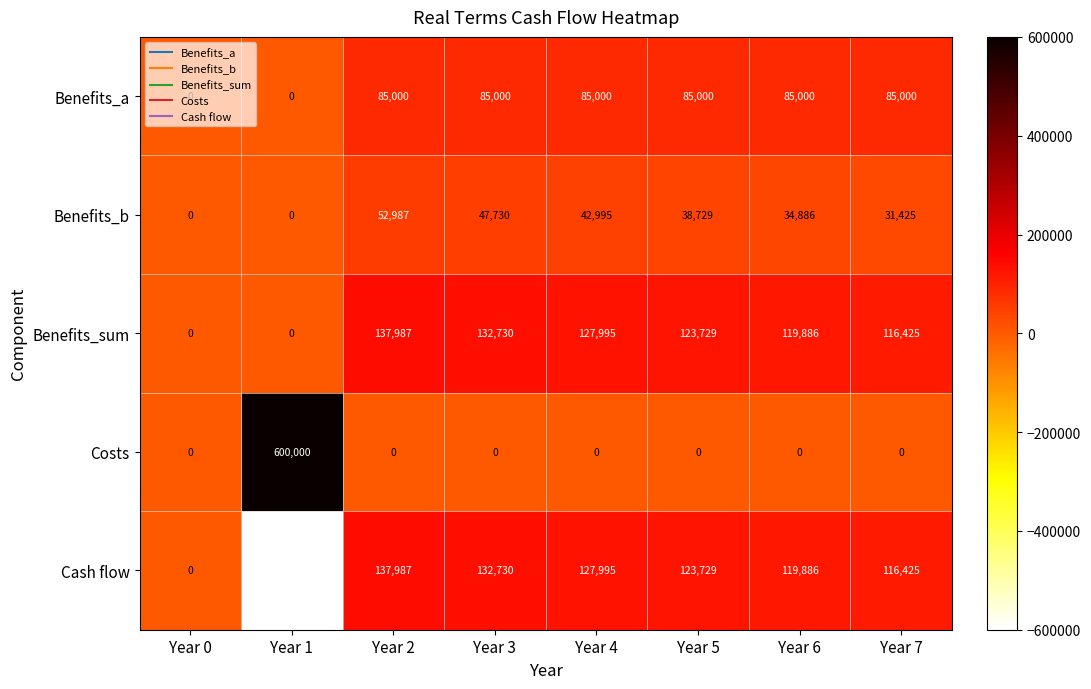

Where does the Benefits_b series first go above 38729?

Year 2